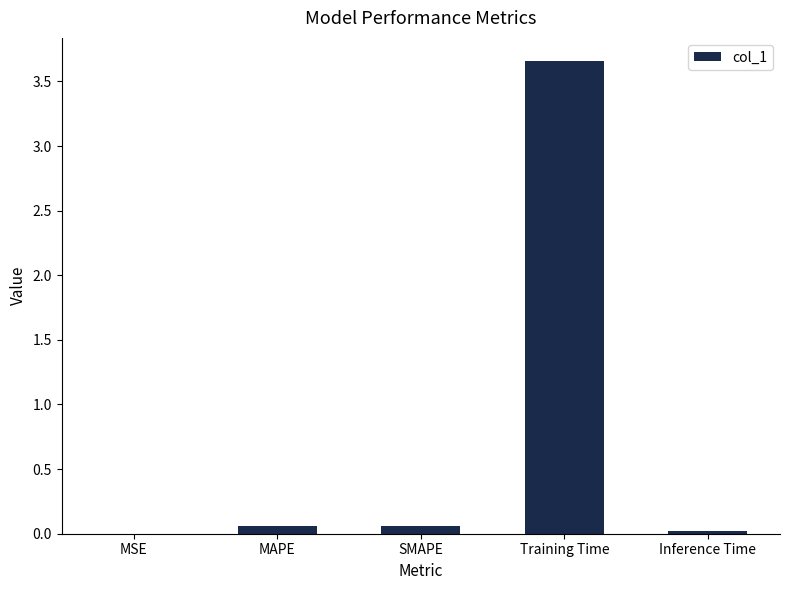

Which label corresponds to the largest value in the chart?

Training Time